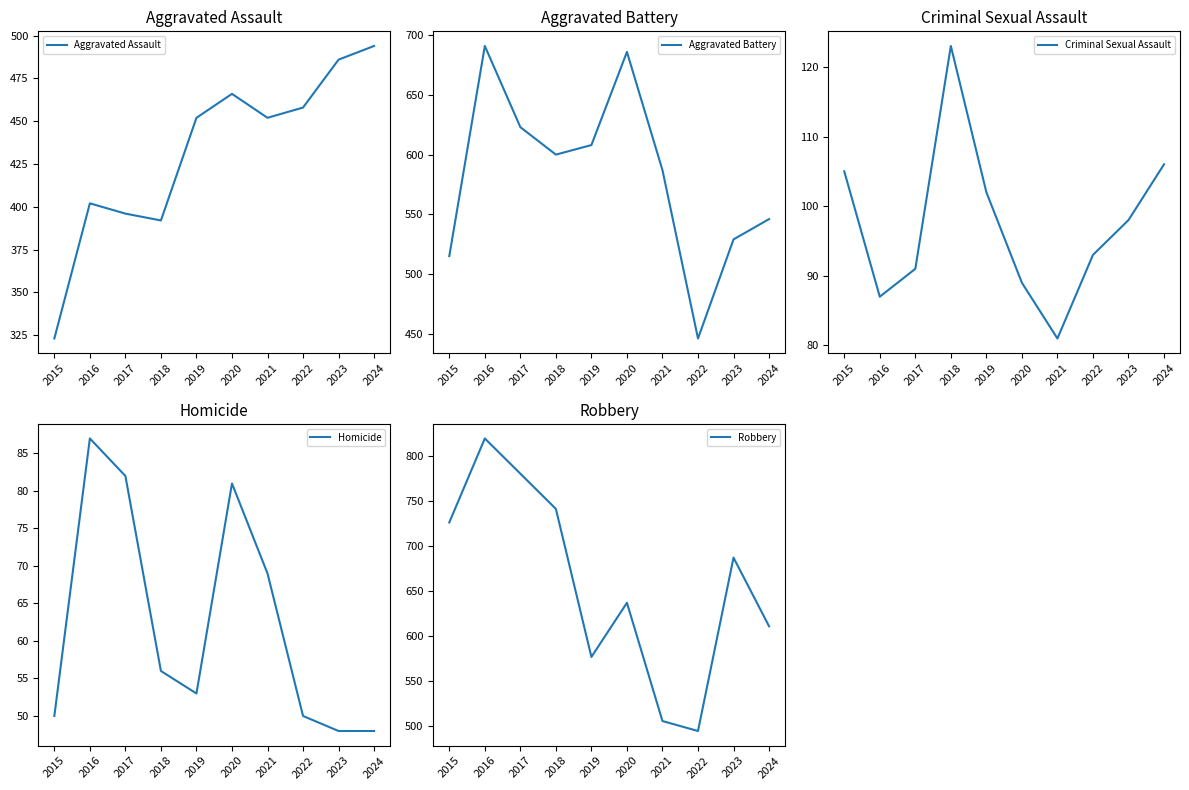

True or false: Robbery and Criminal Sexual Assault cross at least once.

False